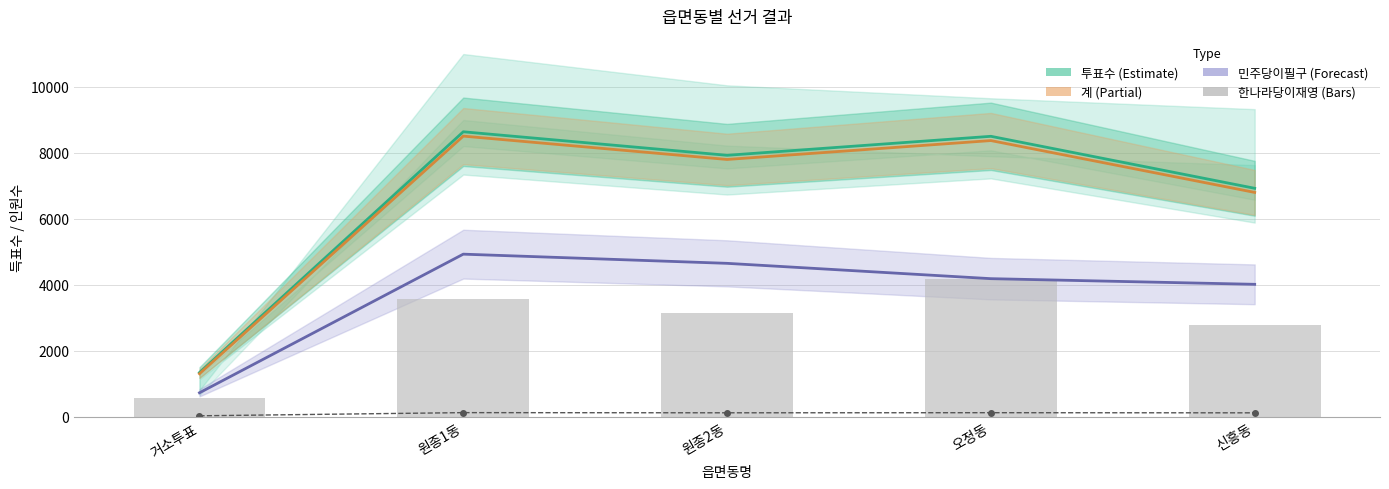

What is the label of the 2nd bar from the left?

원종1동